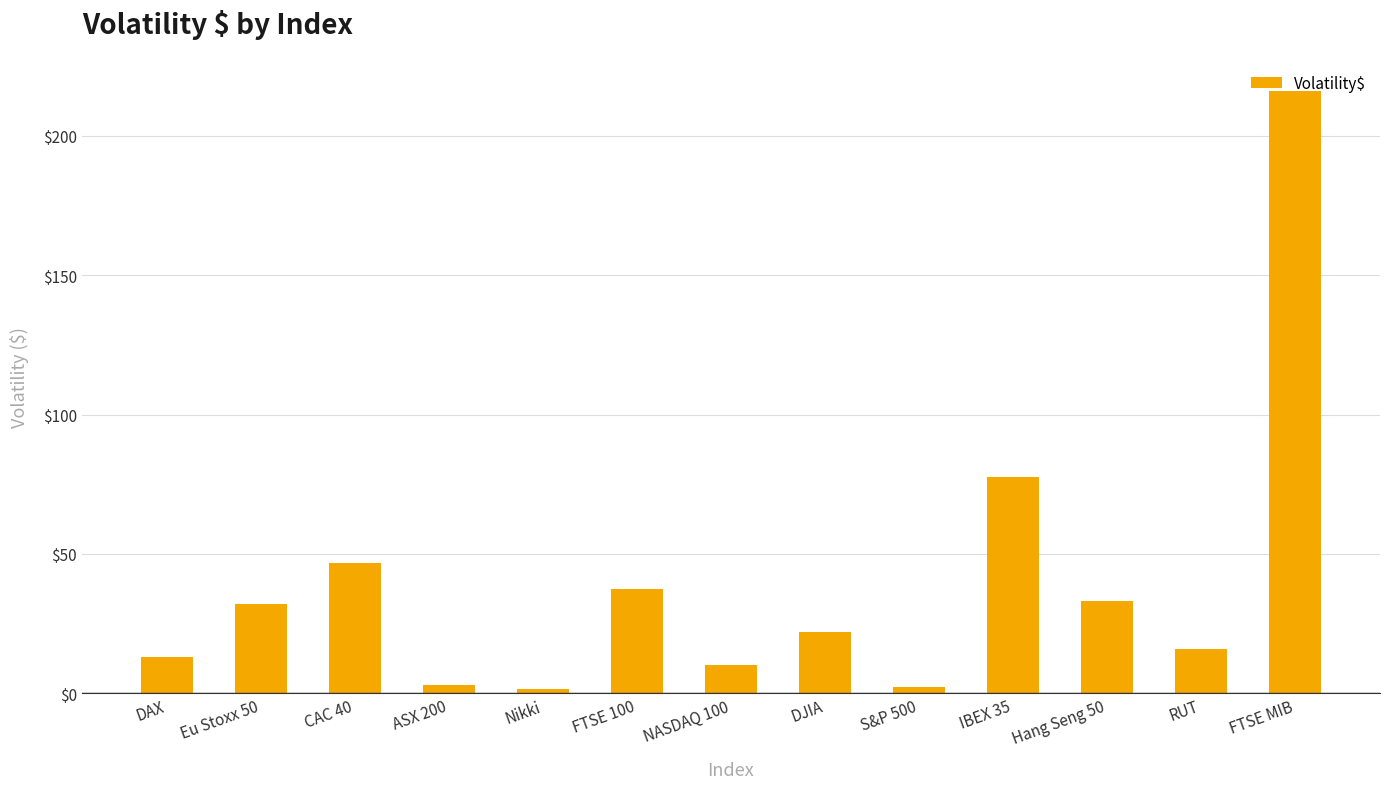

What is the approximate value at Hang Seng 50?

33.2